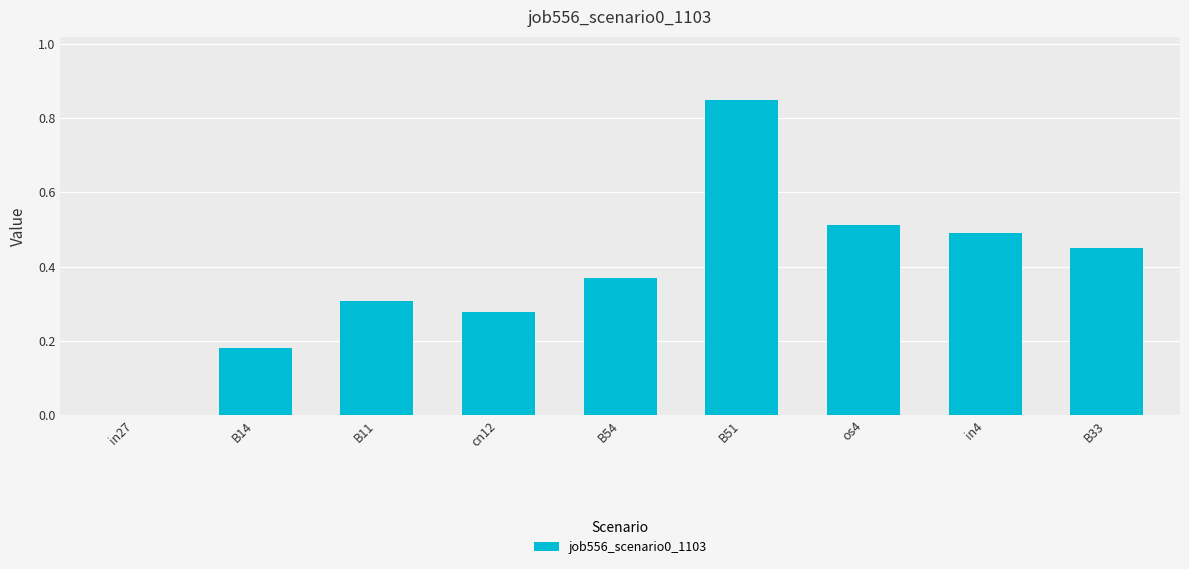

What is the difference between the values at cn12 and B51?

0.6